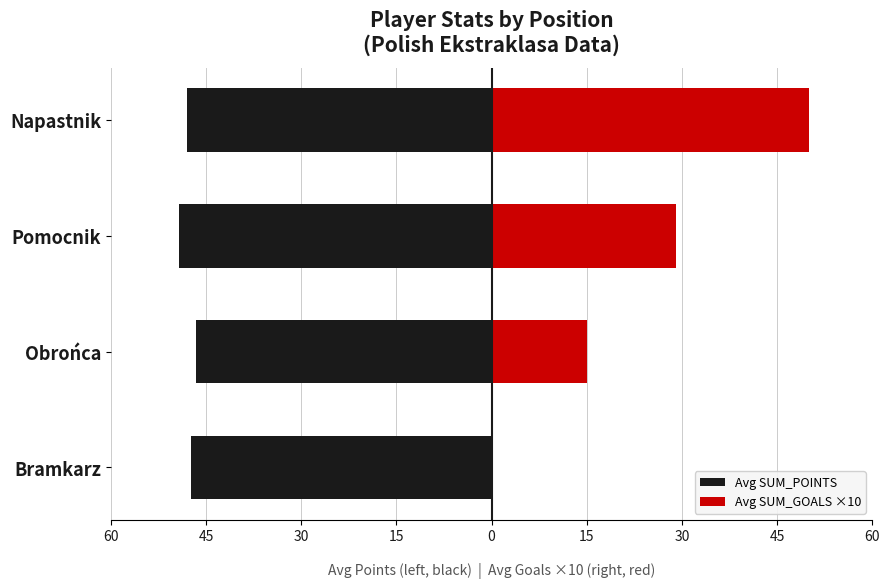

What is the difference between the Avg SUM_POINTS values at Pomocnik and Obrońca?

2.6